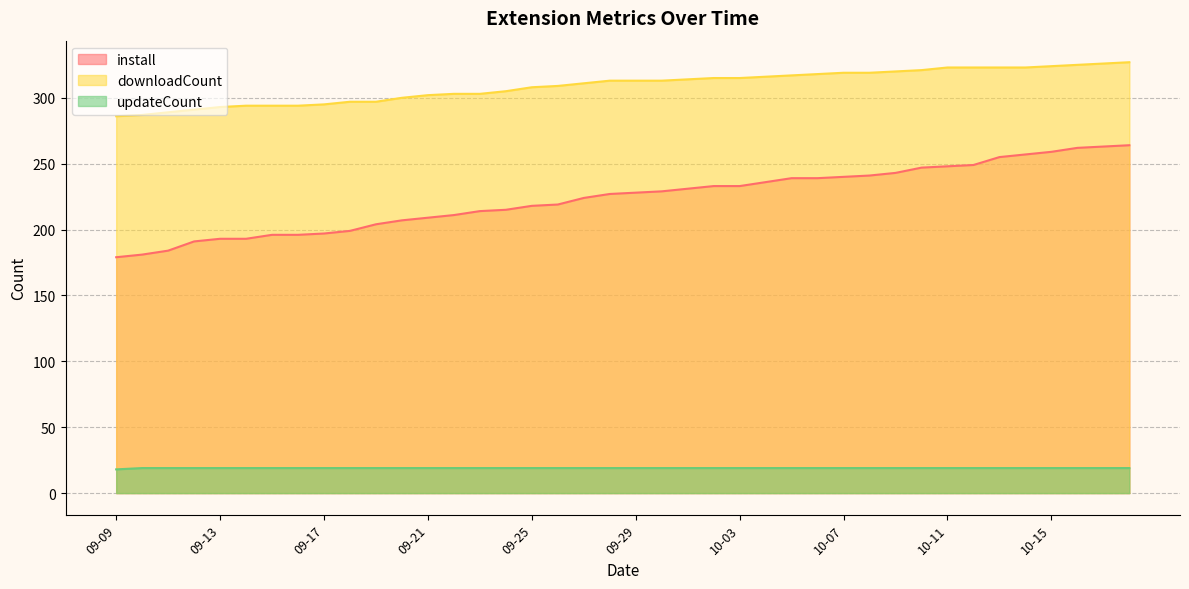

Which series has the largest total across all categories?

downloadCount